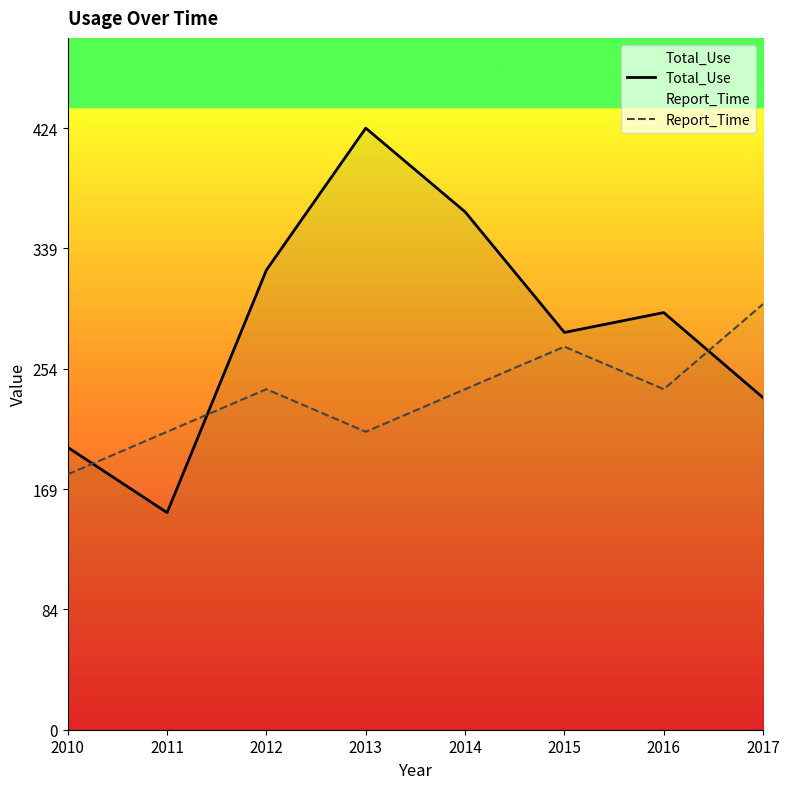

Which series has the widest spread of values?

Total_Use